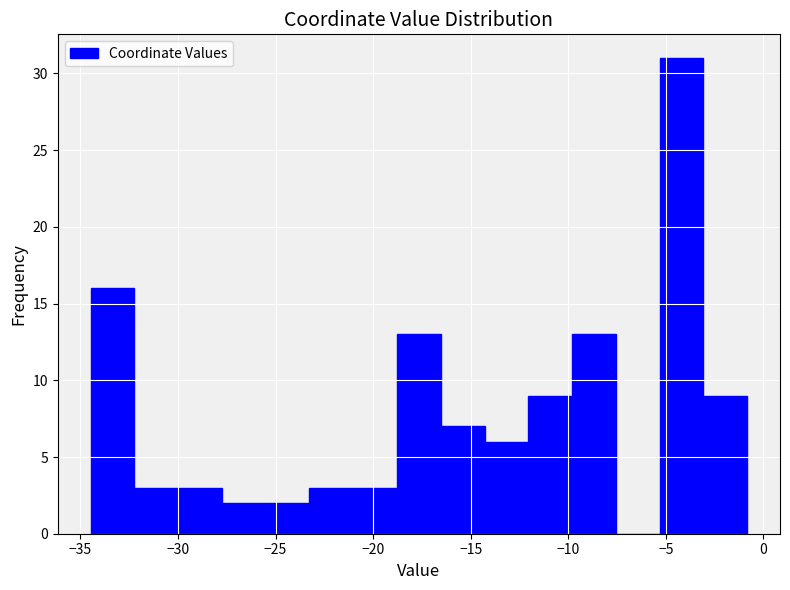

Reading left to right, transcribe this chart: for each bar, give the range it covers on the x-axis and its height. Neither the bar edges nor the heights are printed on the chart, so give them approximately, as read against the axes.

-34.5 to -32.0: 16
-32.0 to -30.0: 3
-30.0 to -27.5: 3
-27.5 to -25.5: 2
-25.5 to -23.5: 2
-23.5 to -21.0: 3
-21.0 to -19.0: 3
-19.0 to -16.5: 13
-16.5 to -14.5: 7
-14.5 to -12.0: 6
-12.0 to -10.0: 9
-10.0 to -7.5: 13
-7.5 to -5.5: 0
-5.5 to -3.0: 31
-3.0 to -1.0: 9